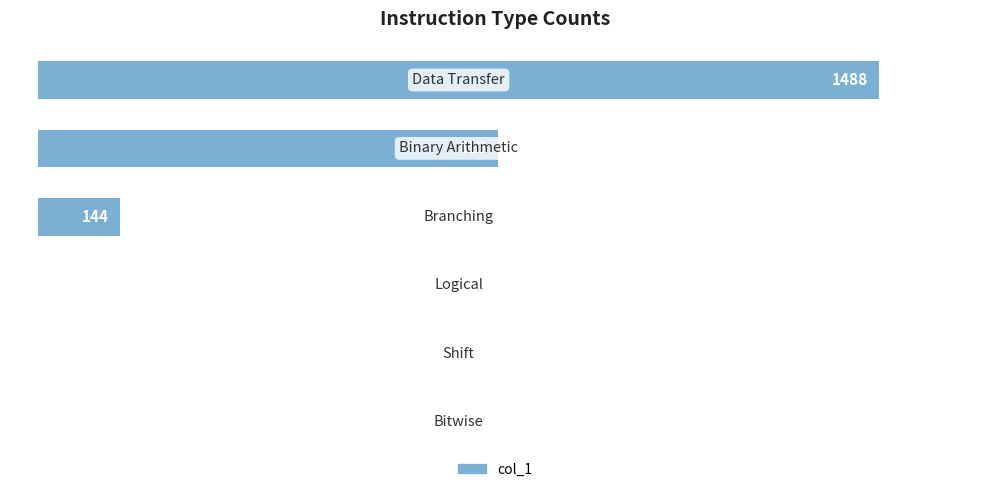

What is the average value?

408